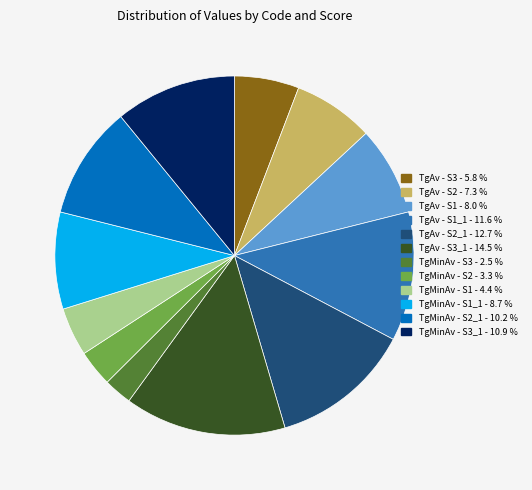

Is there any slice that represents more than half of the pie?

No